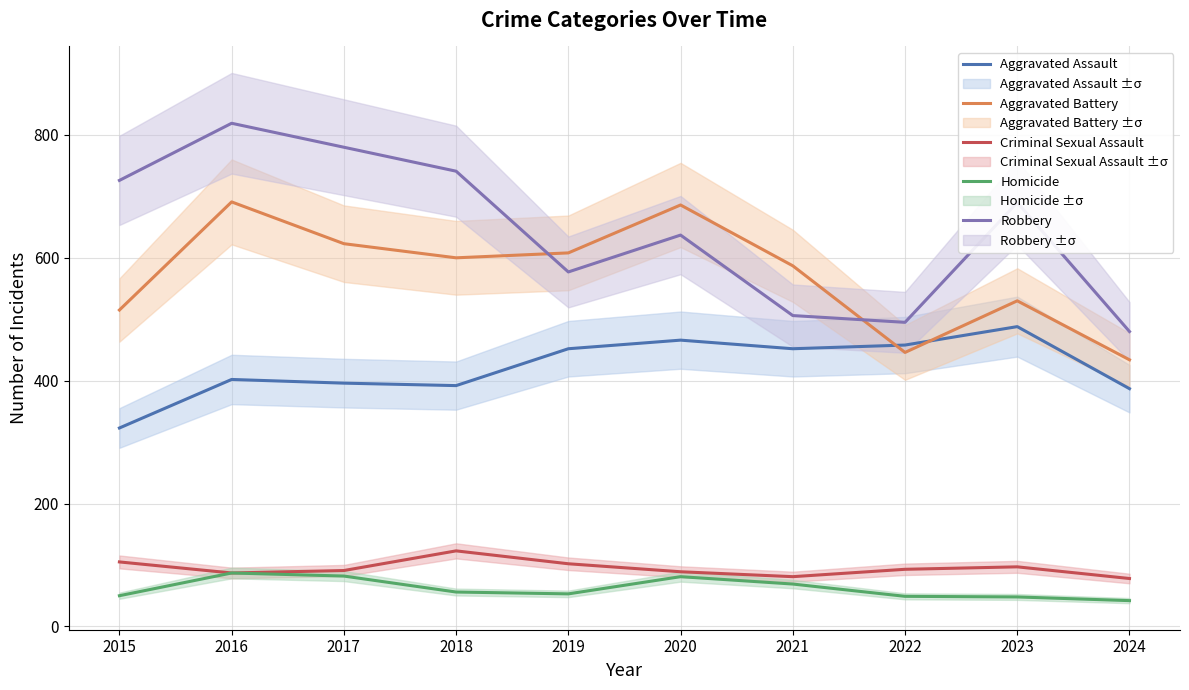

What is the difference between the maximum and minimum values in the Aggravated Battery series?

257